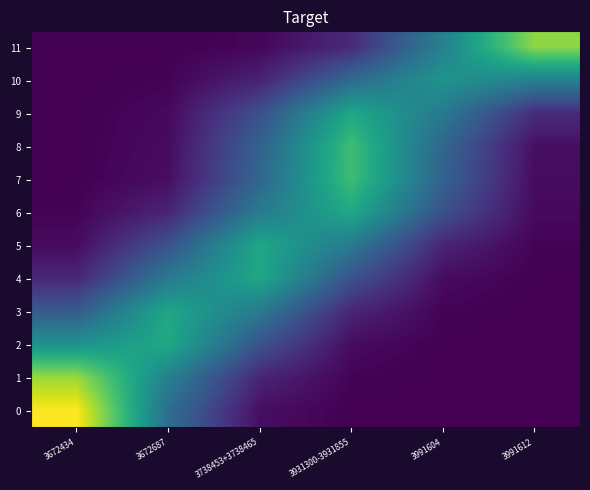

At which category is the sum across all series the highest?

3931300-3931855